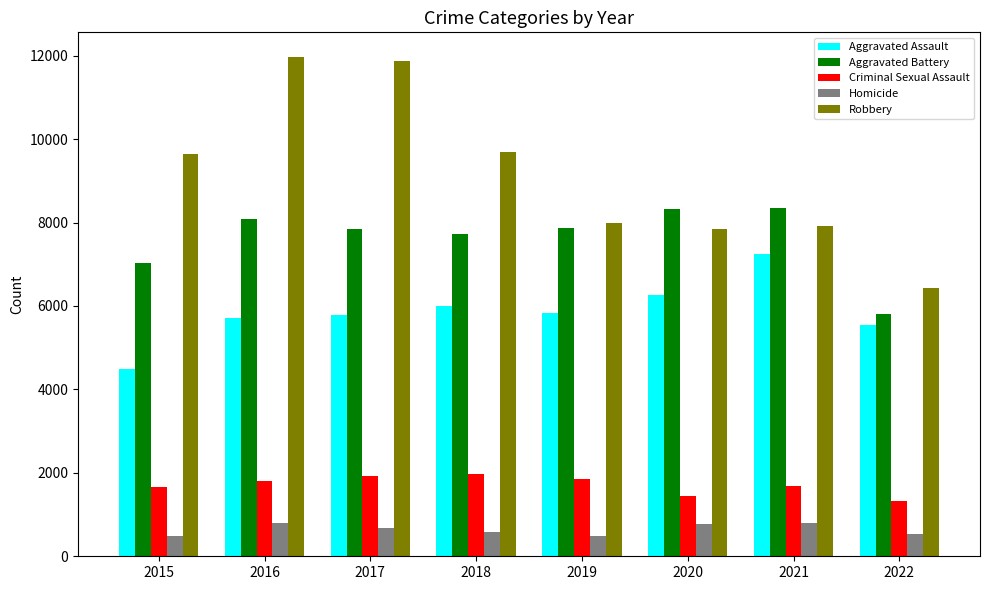

How many bars are there in total?

40